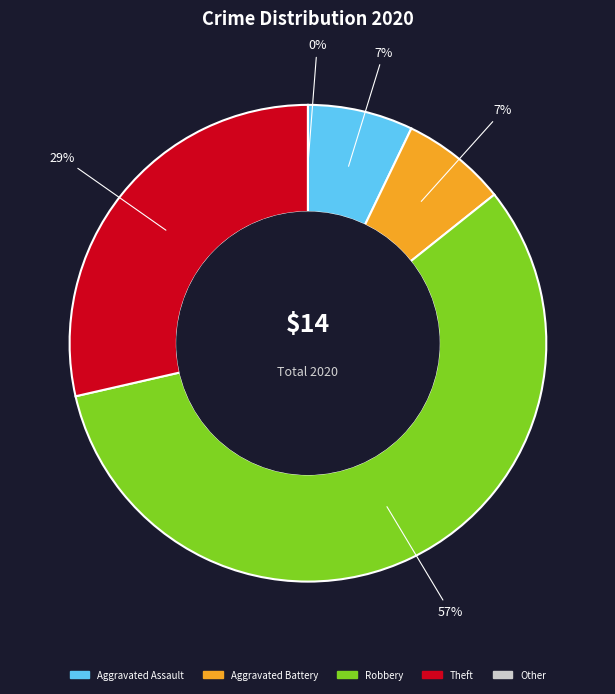

What percentage is the Aggravated Battery slice, to the nearest percent?

7%